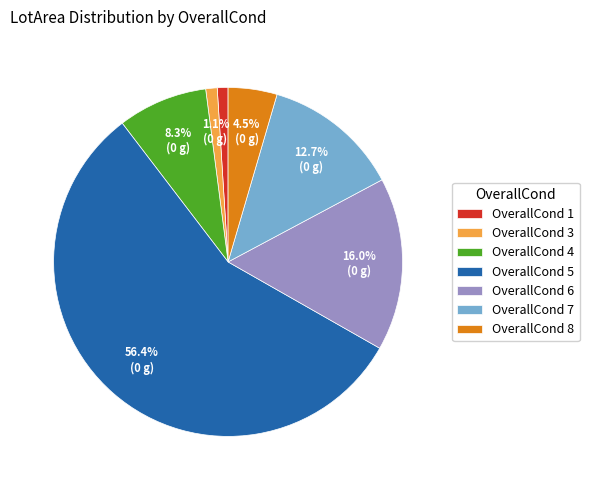

Count the number of slices in the pie.

7